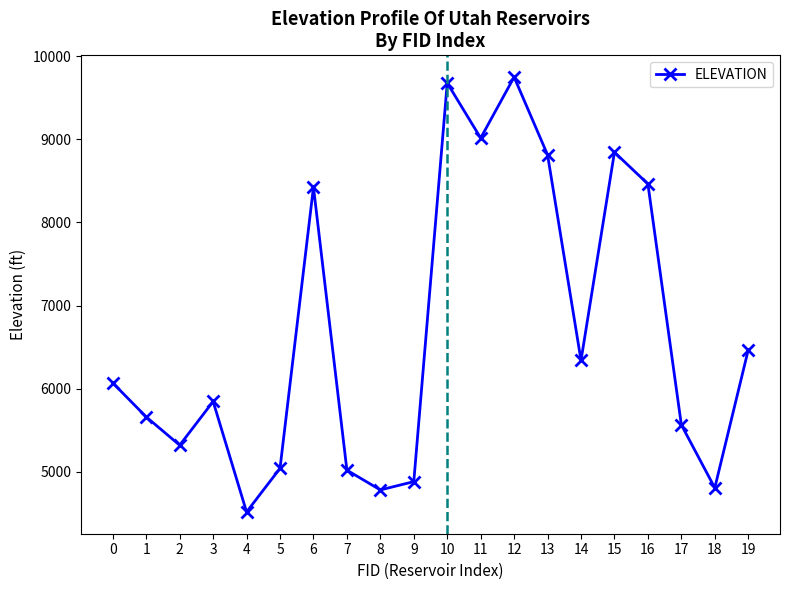

What is the value of the 10th point from the left?

4882